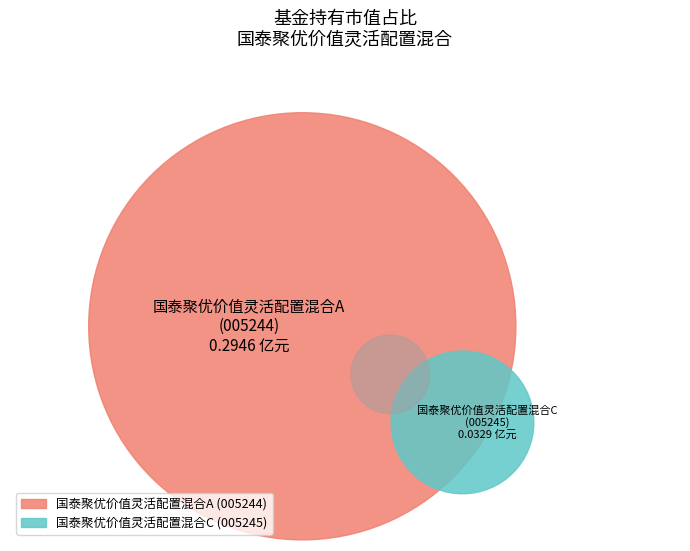

Combined, what portion of the pie is 国泰聚优价值灵活配置混合A and 国泰聚优价值灵活配置混合C?

100.0%